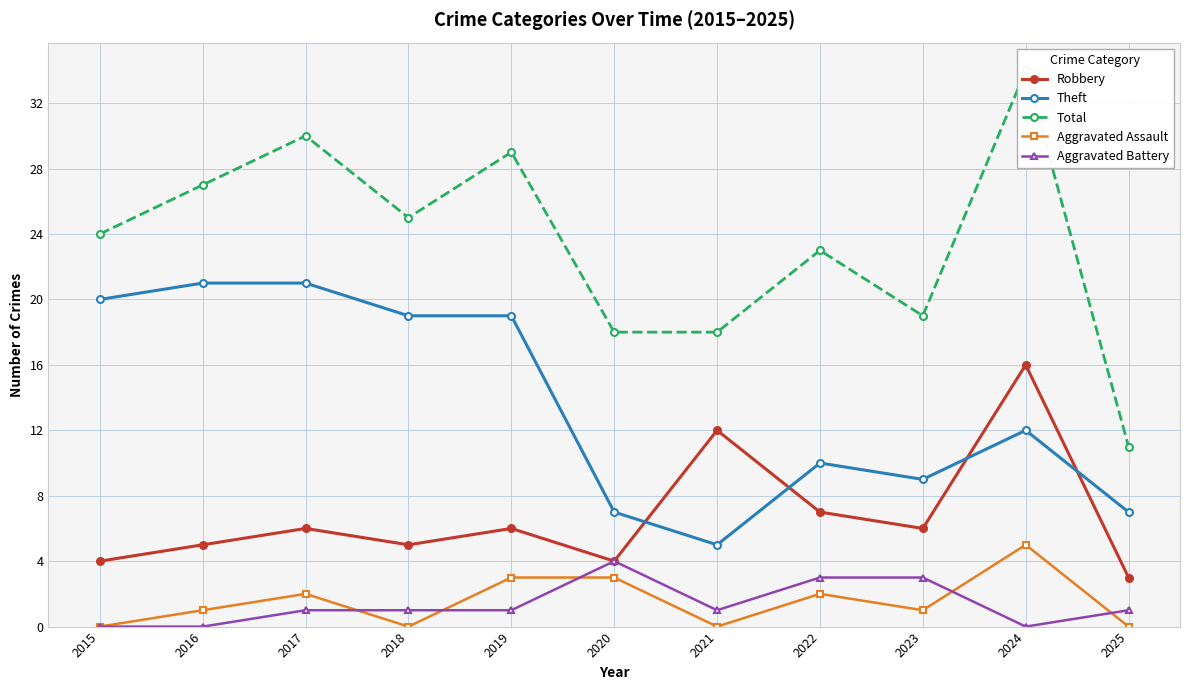

Where does the Aggravated Battery series first go above 1?

2020